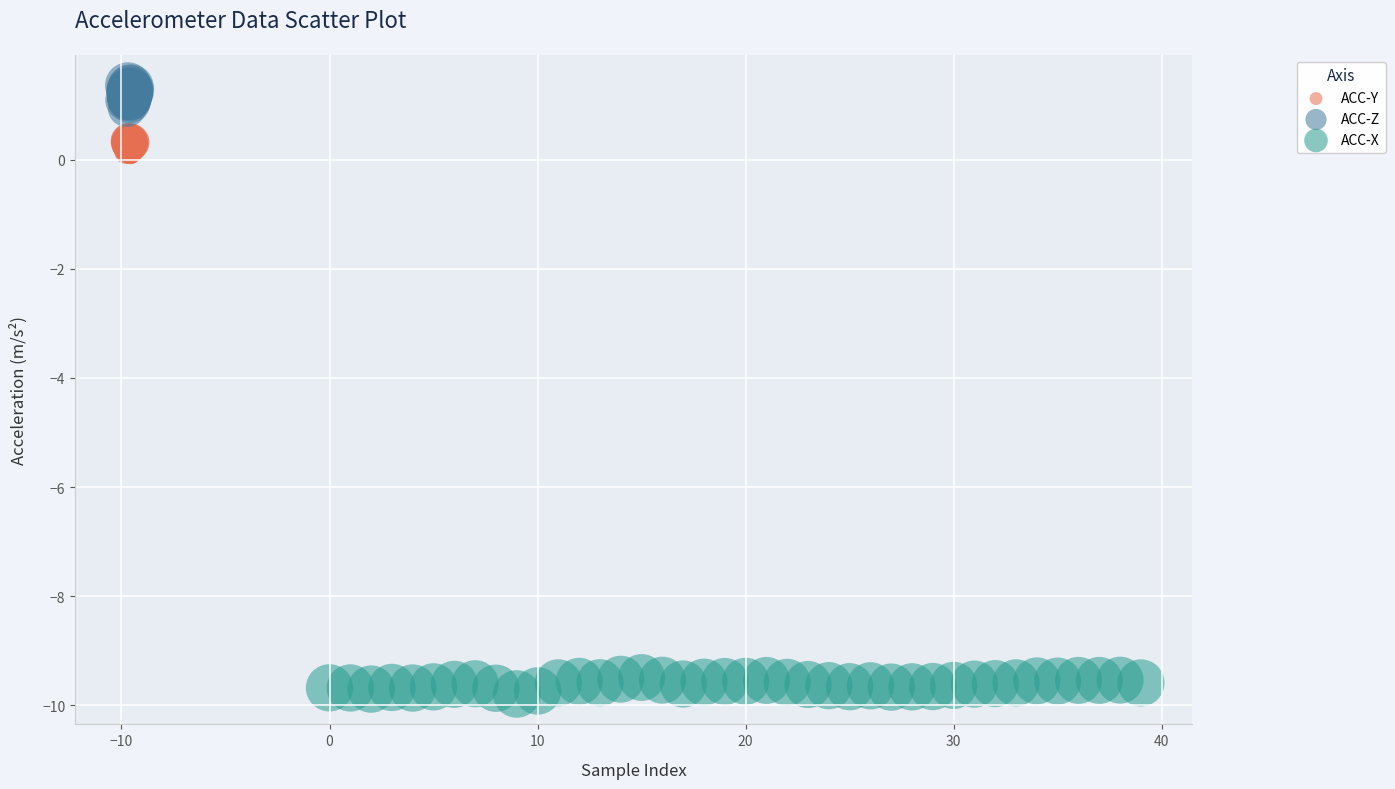

Which series contains the highest Y value?

ACC-Z